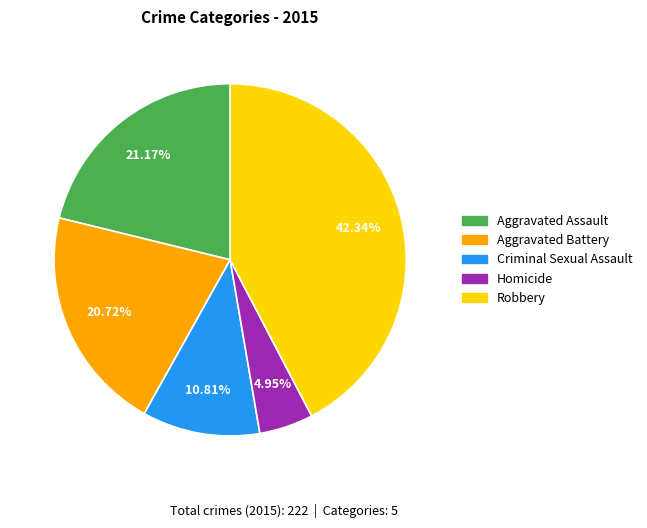

How many slices are in this pie chart?

5